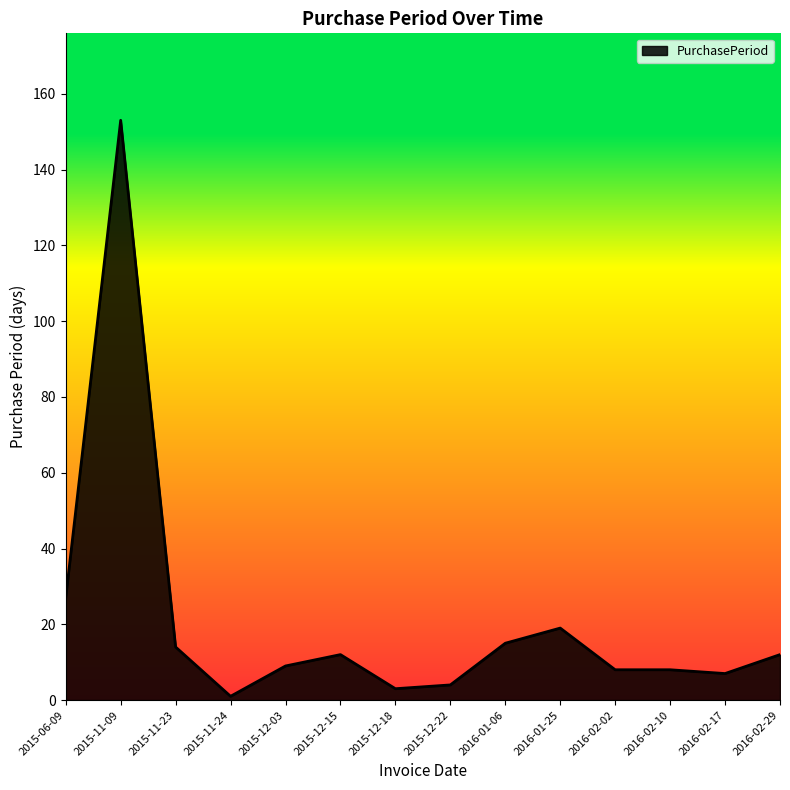

At which category does the data reach its first local valley?

2015-11-24